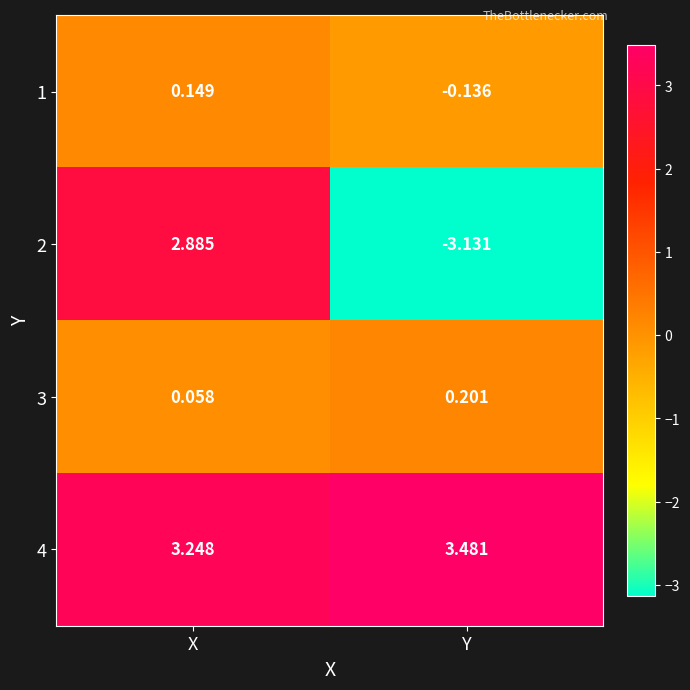

At which label does 2 reach its minimum?

Y